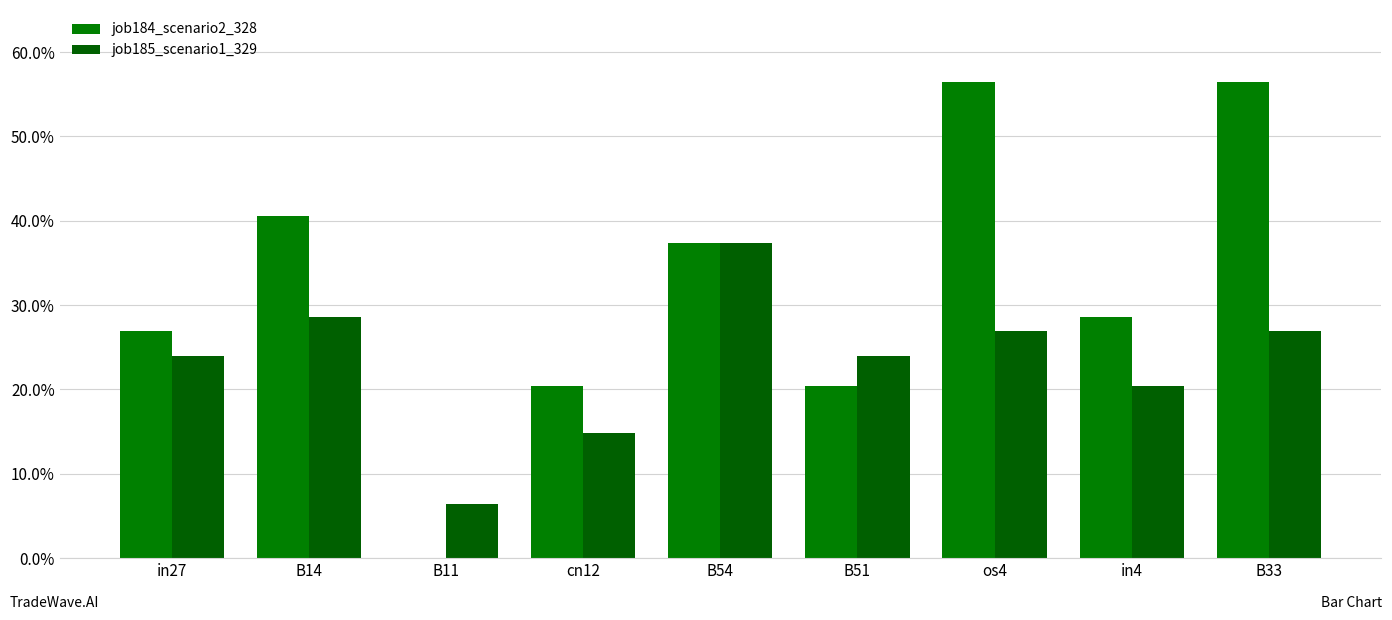

Does the chart contain stacked bars?

No